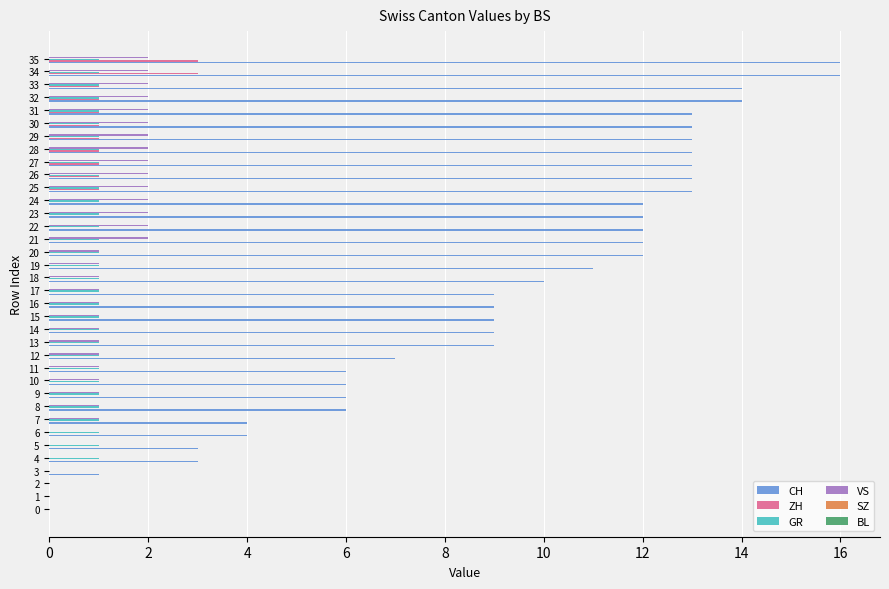

Which series changed the most between 30 and 35?

CH